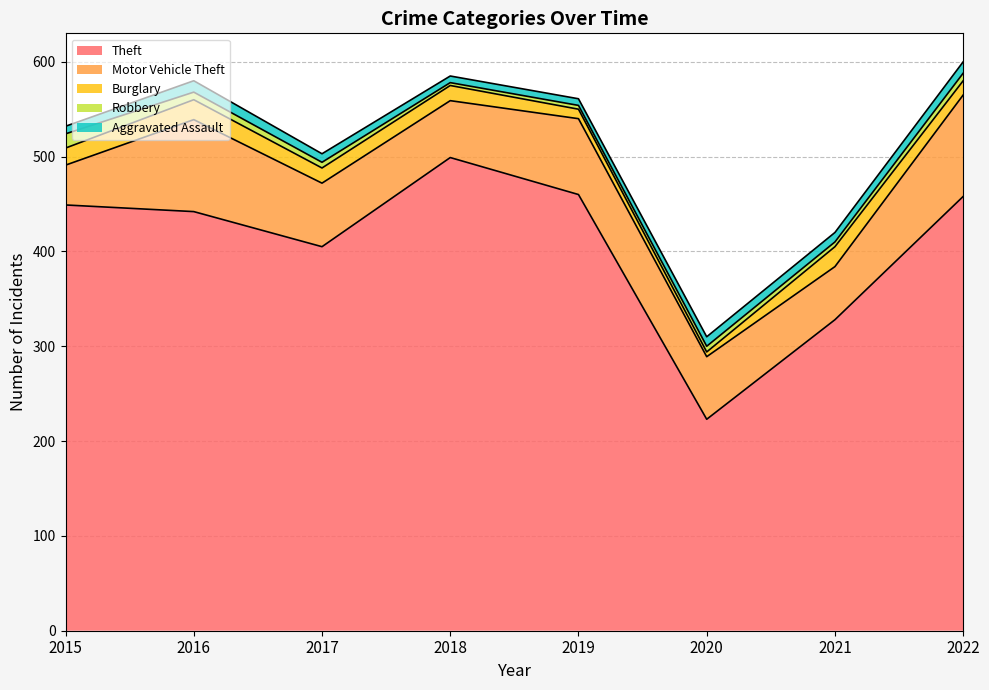

How many lines are shown in the chart?

5